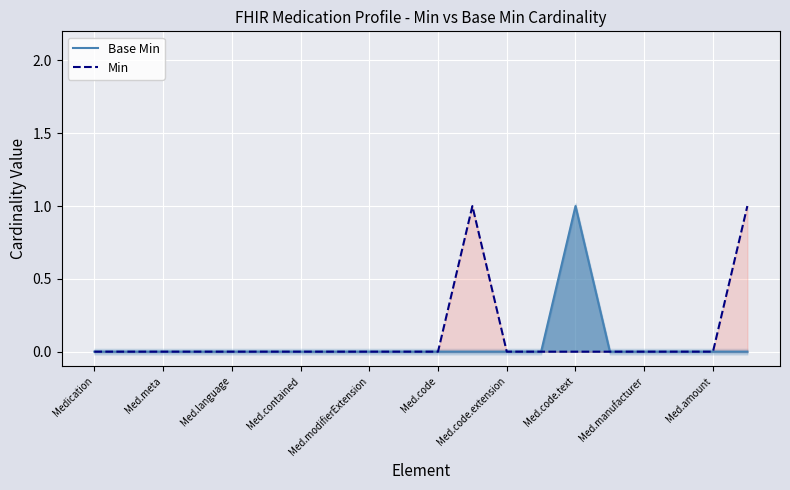

True or false: Base Min has a value of 1 at Med.code.text.

True